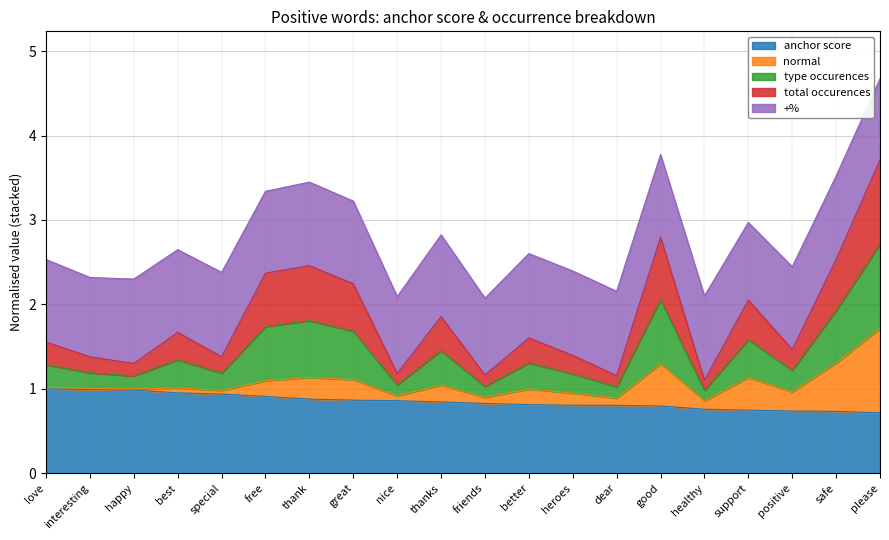

The type occurences series shows 3.4 at heroes. True or false?

False